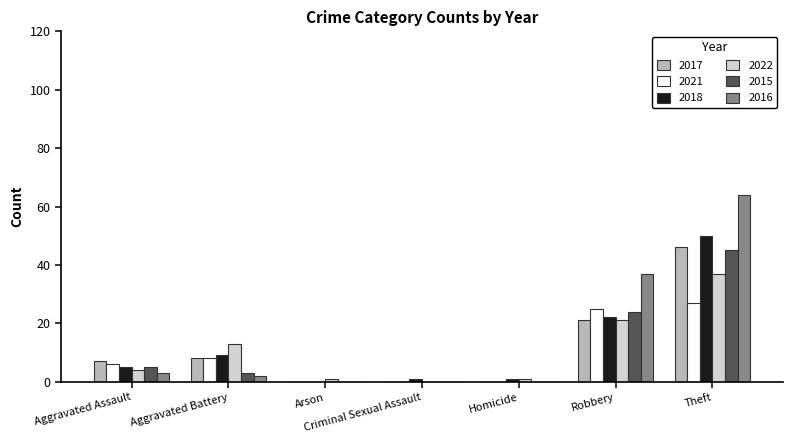

At which category is the sum across all series the highest?

Theft